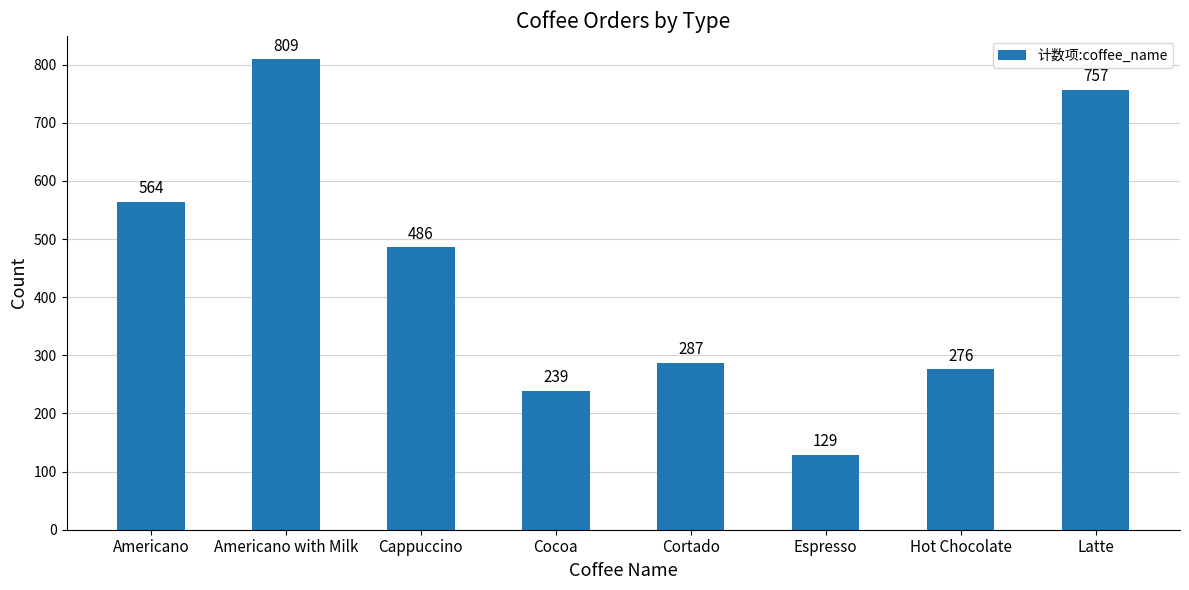

Reading left to right, extract all data points from this chart.

Americano=564	Americano with Milk=809	Cappuccino=486	Cocoa=239	Cortado=287	Espresso=129	Hot Chocolate=276	Latte=757